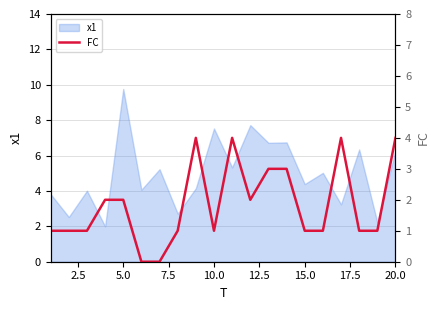

At which label does x1 reach its peak?

5.0